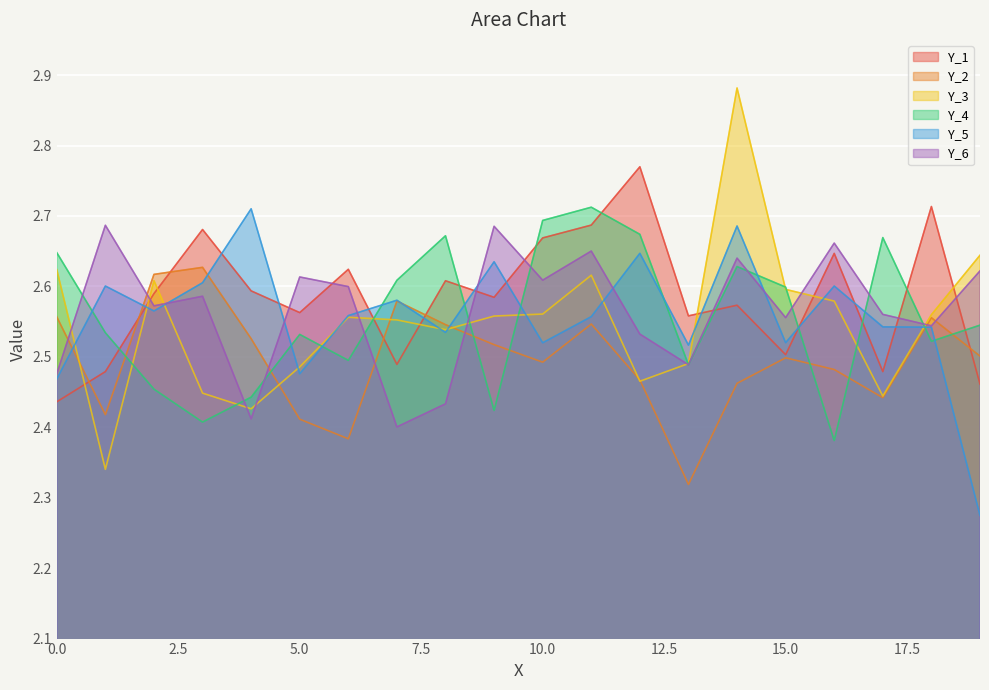

Rank the series by their maximum value, from highest to lowest.

Y_3, Y_1, Y_4, Y_5, Y_6, Y_2